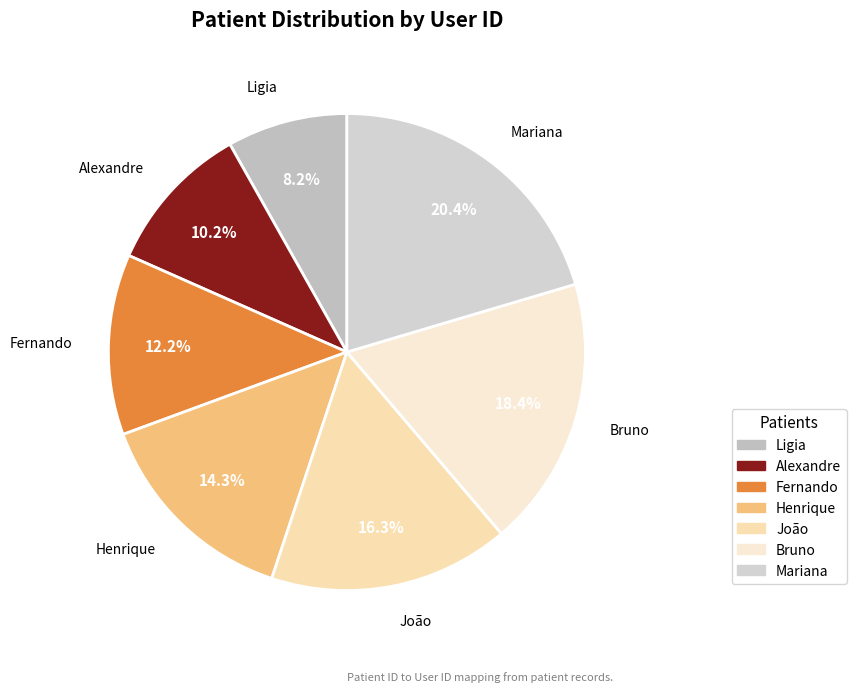

What percentage is the Bruno slice, to the nearest percent?

18%